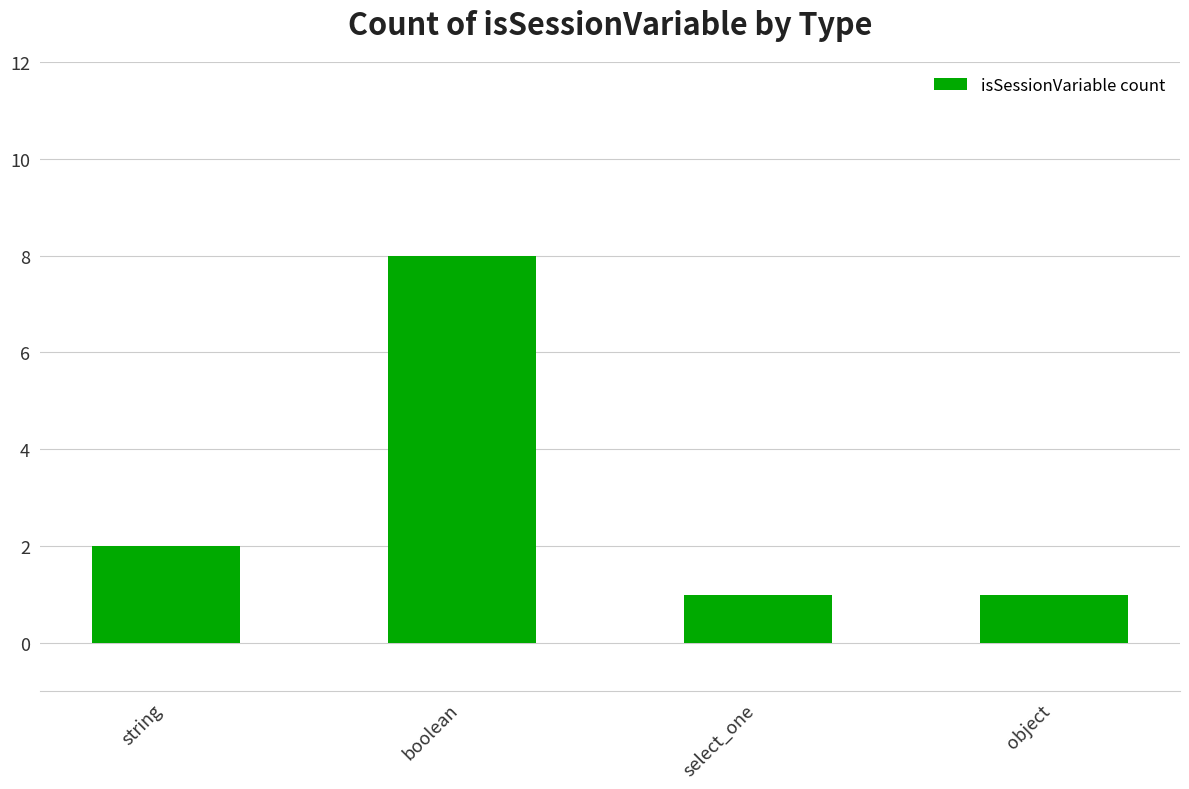

What is the label of the 2nd bar from the left?

boolean